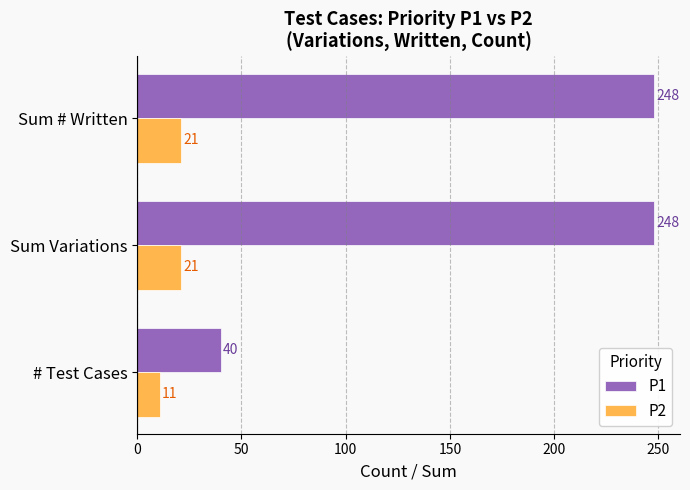

Is the value of P1 at Sum Variations greater than the value of P2 at Sum Variations?

Yes